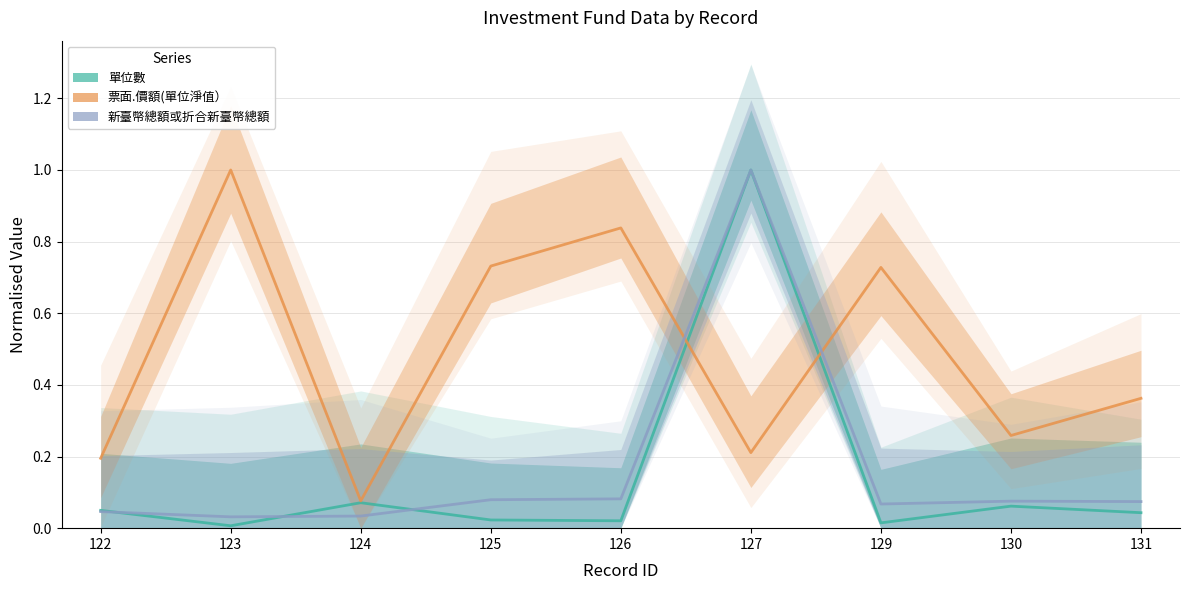

Where is the first local minimum for 單位數?

123